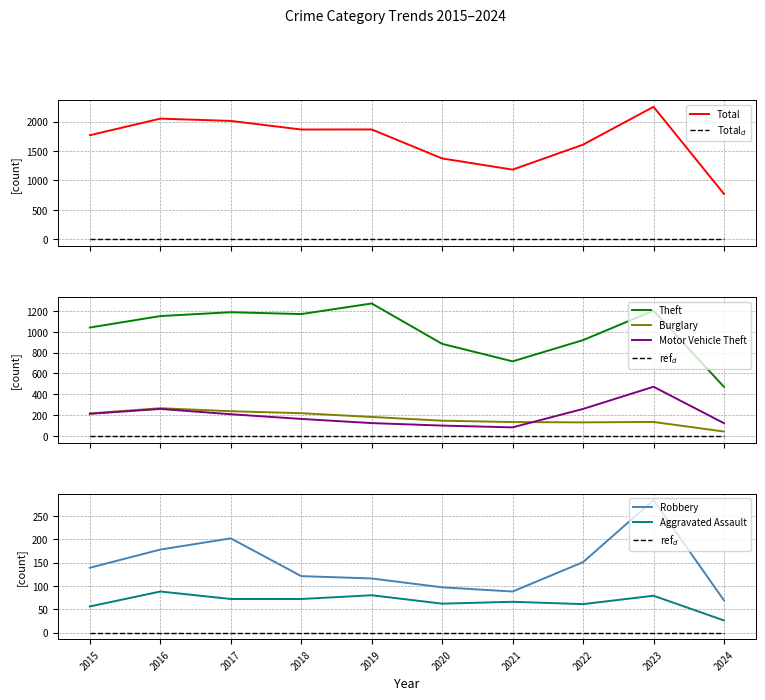

Which series changed the most between 2017 and 2023?

Motor Vehicle Theft